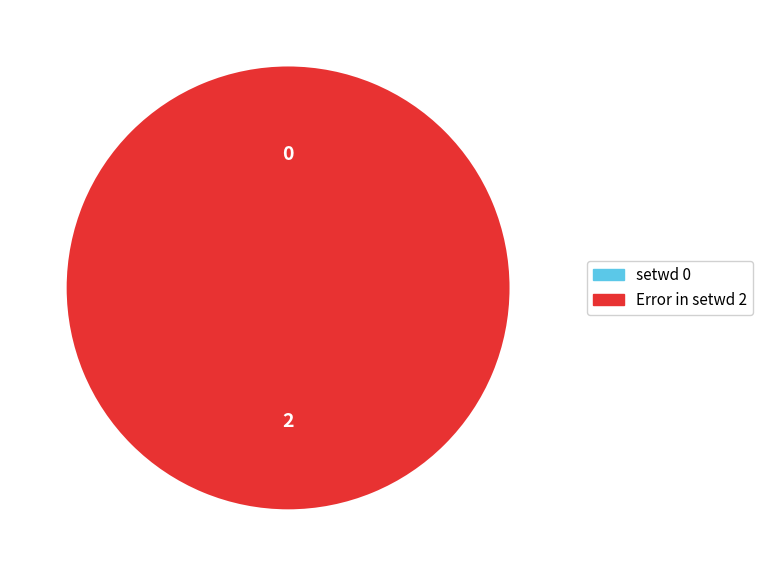

What is the largest slice in the pie chart?

Error in setwd("~/Downloads") : cannot change working directory